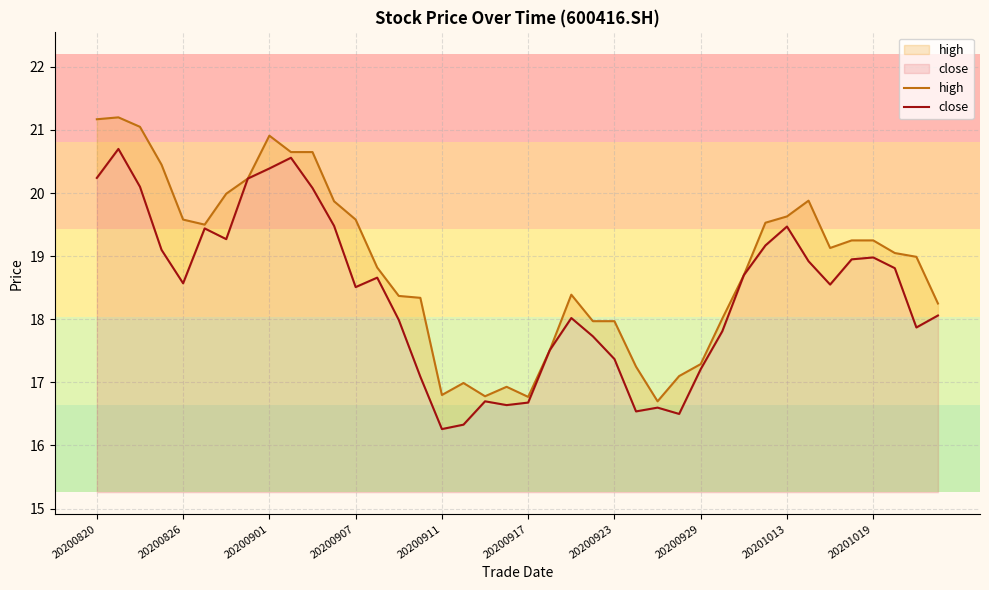

At how many categories does at least one series exceed 18?

28